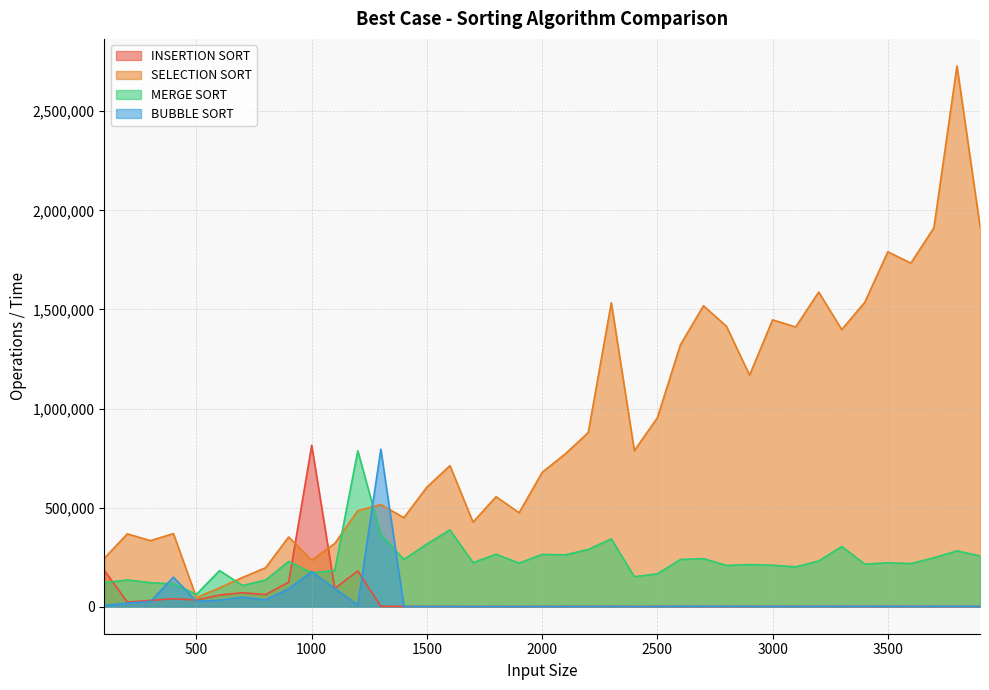

What is the difference between the highest and lowest values at 200?

349738